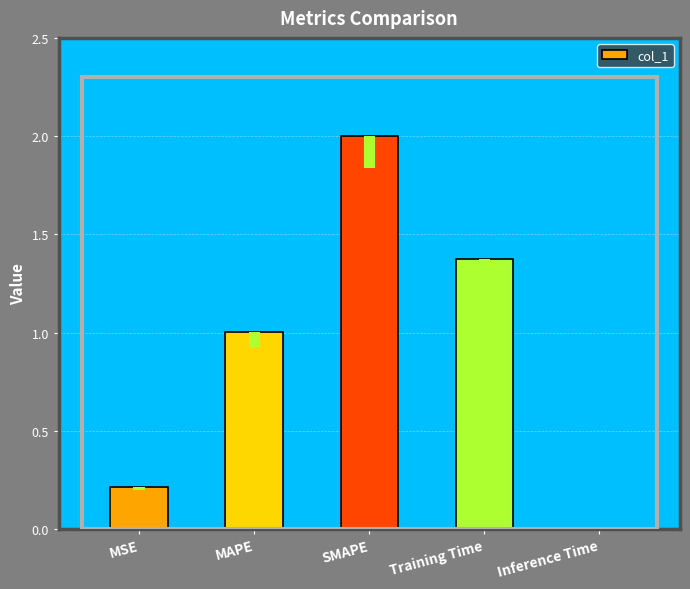

Where is the data nearest to the value 1?

MAPE